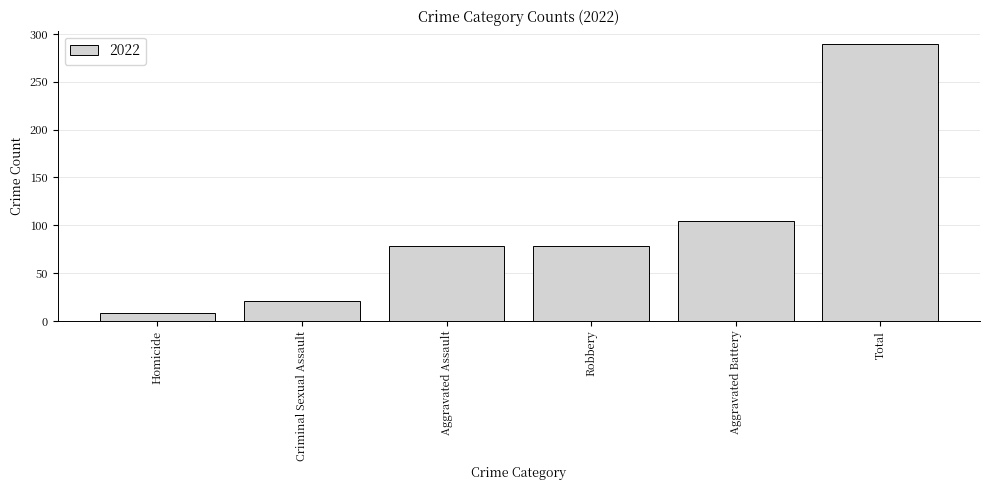

How many bars are there in total?

6